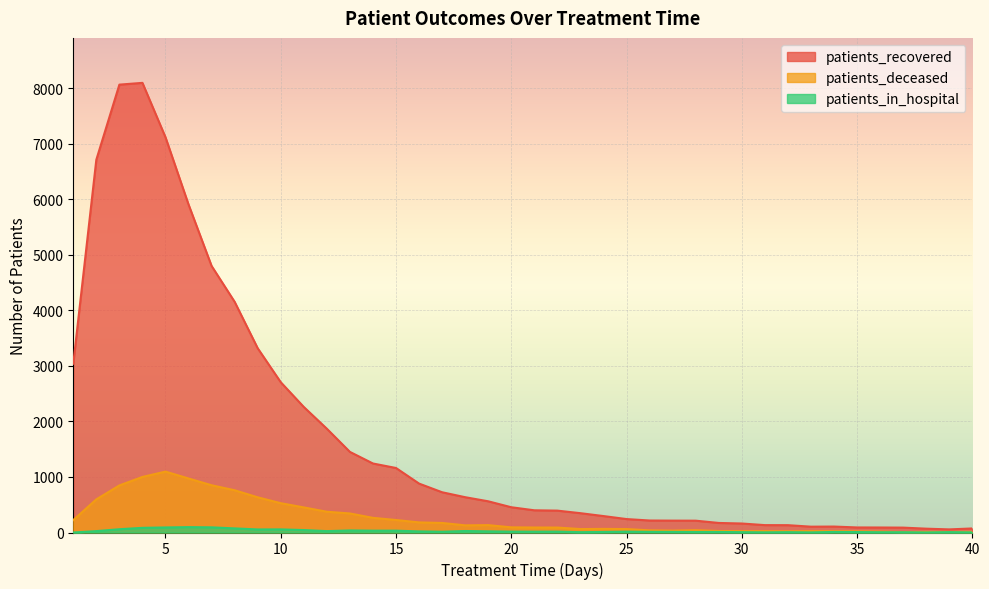

What is the value of the patients_recovered point at the 33rd from the left?

105